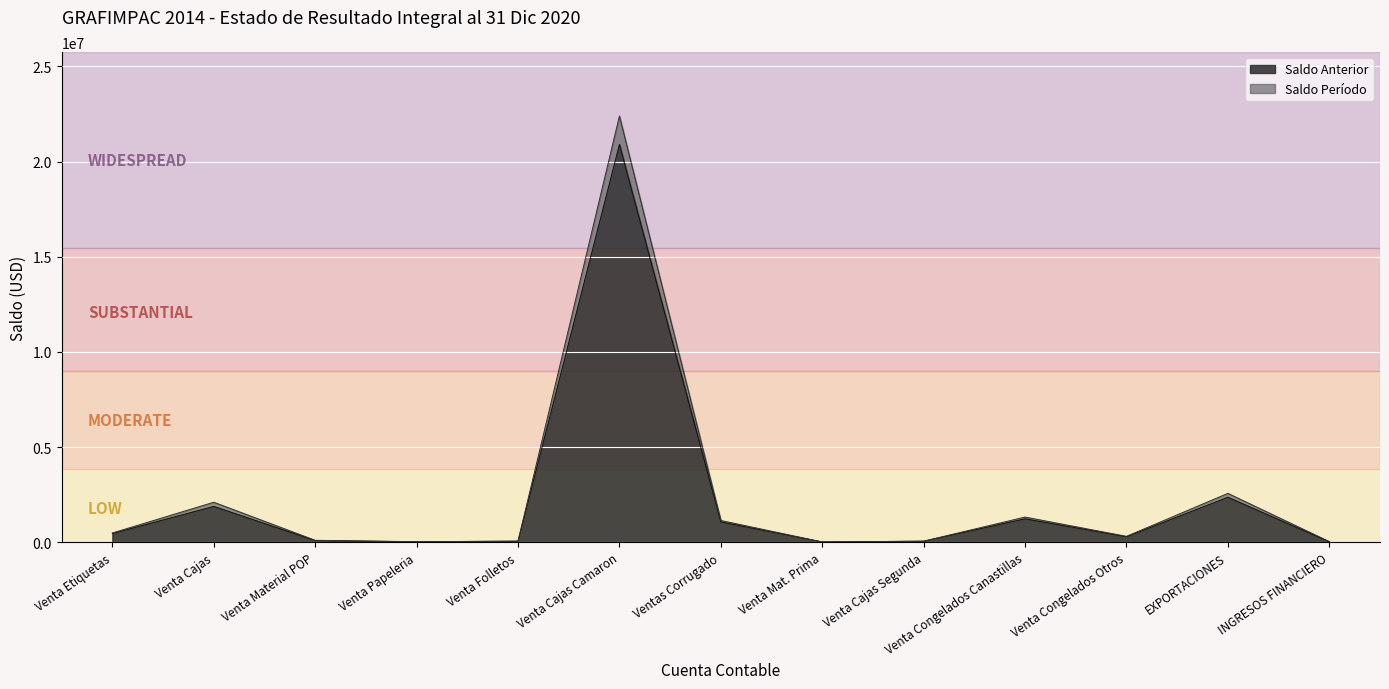

True or false: Saldo Período has more than 1 points higher than both neighbors.

True